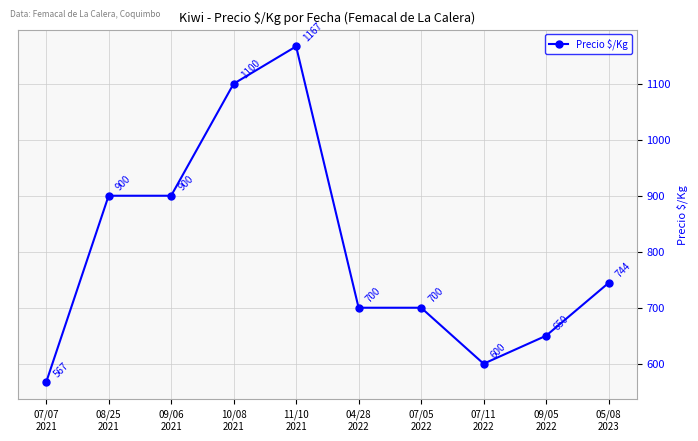

What is the approximate value at 11/10
2021?

1166.7